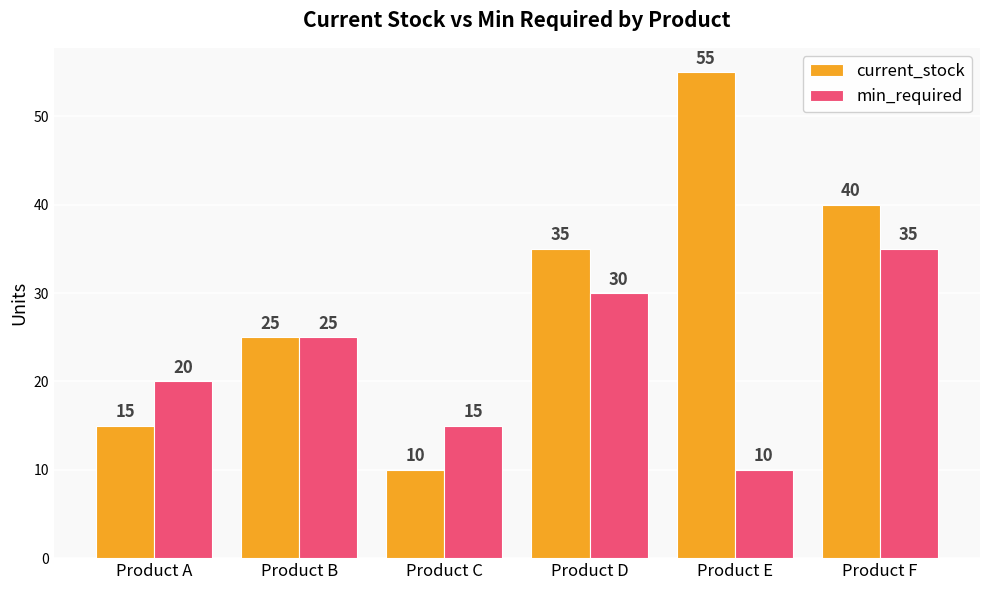

Rank the series by their maximum value, from highest to lowest.

current_stock, min_required